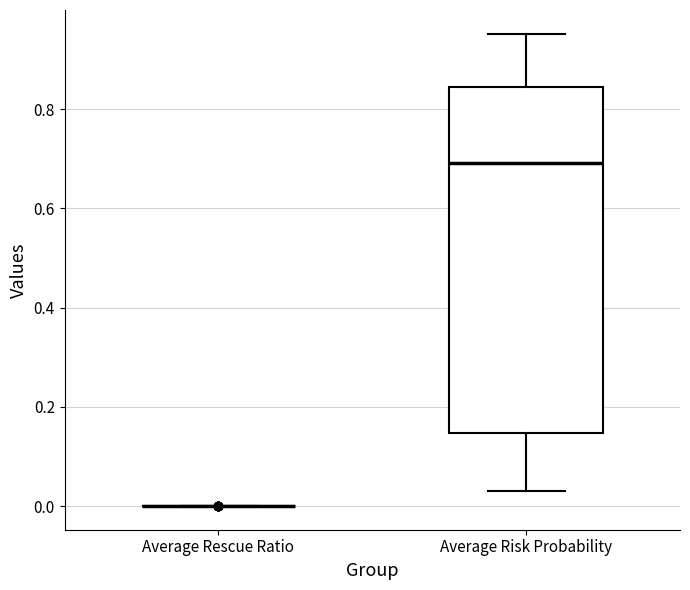

Which box is the tallest, from its lower edge to its upper edge?

Average Risk Probability